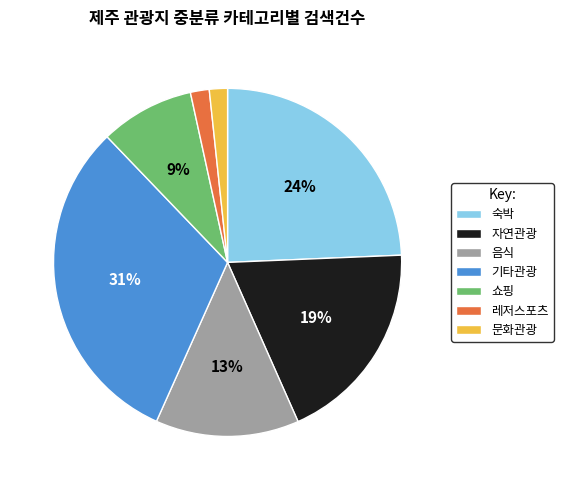

True or false: 자연관광 accounts for 19% of the total.

True